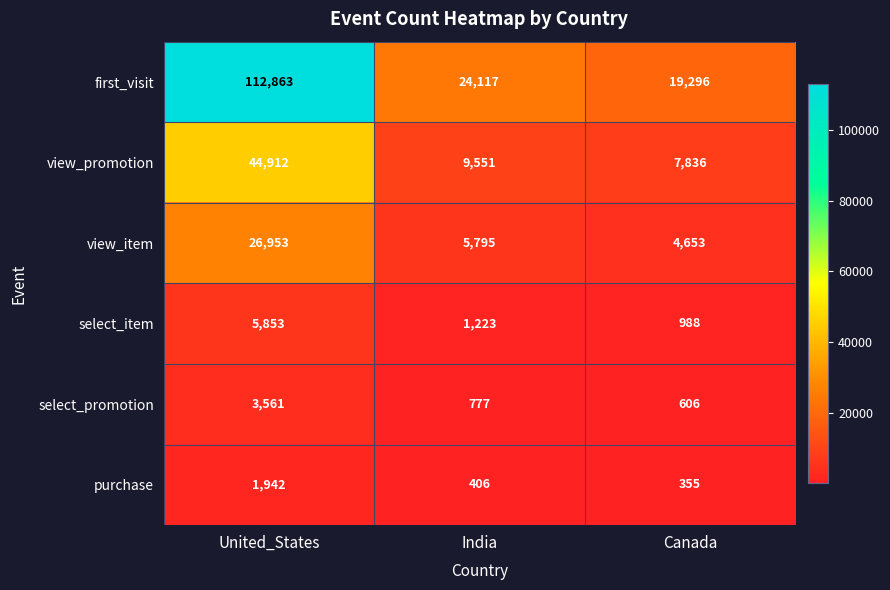

At how many categories does at least one series exceed 42114?

1